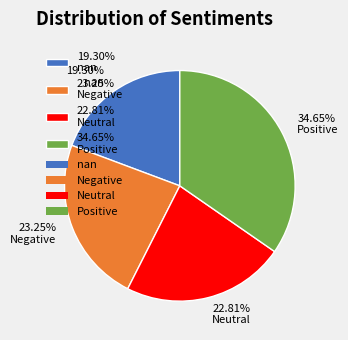

What is the largest slice in the pie chart?

34.65% Positive